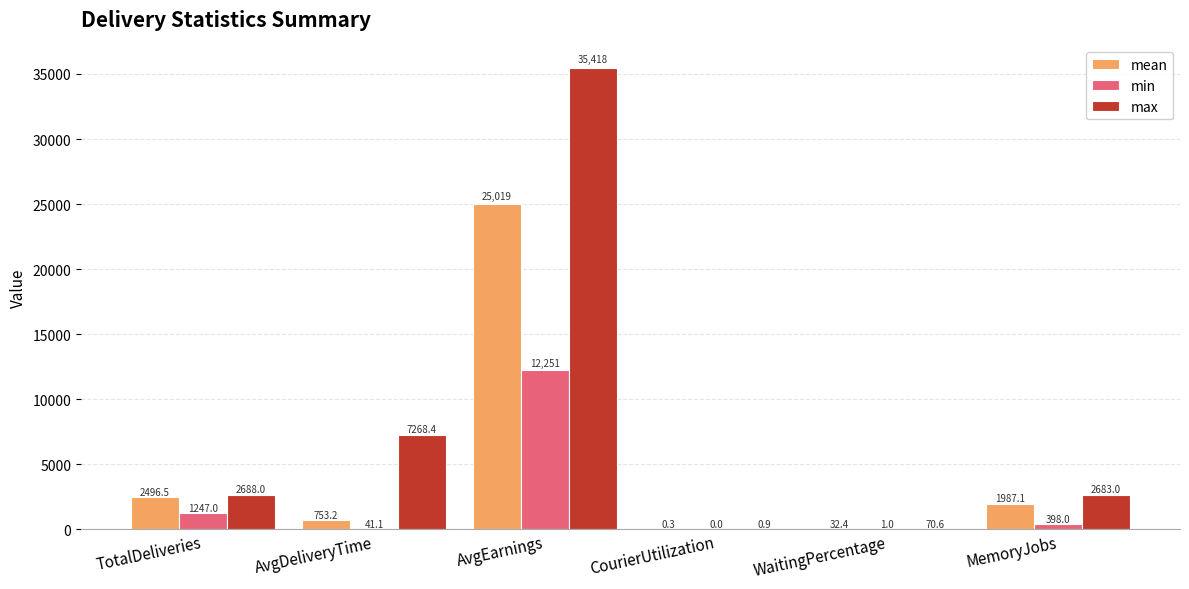

True or false: max has a value of 2683.0 at MemoryJobs.

True